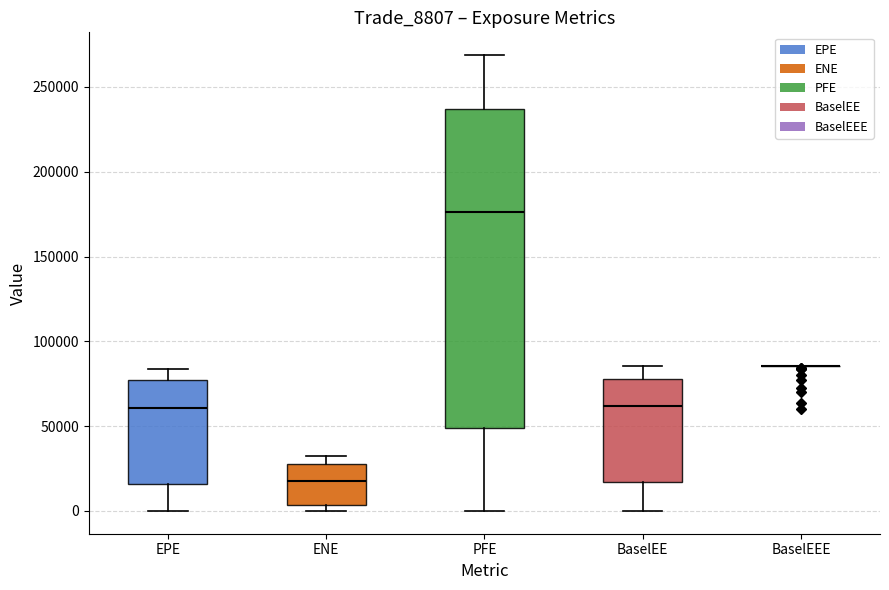

Reading left to right, transcribe this box plot: for each box, give where its median line is, the range the box spans, and where its two whiskers end, as read against the y-axis. The values are not printed on the chart, so give them approximately, as read against the axis.

EPE: median 60000, box 15000 to 75000, whiskers 0 to 85000
ENE: median 20000, box 5000 to 30000, whiskers 0 to 35000
PFE: median 175000, box 50000 to 235000, whiskers 0 to 270000
BaselEE: median 60000, box 15000 to 80000, whiskers 0 to 85000
BaselEEE: box collapsed to a line at 85000, whiskers 85000 to 85000